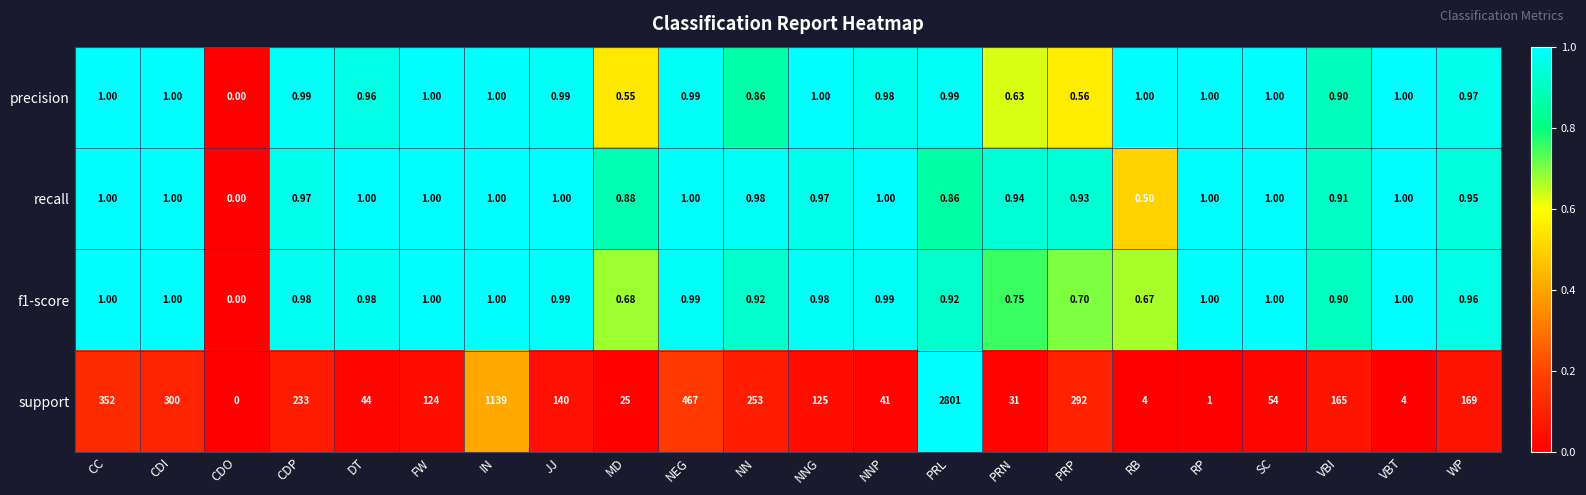

Which series has the largest total across all categories?

support